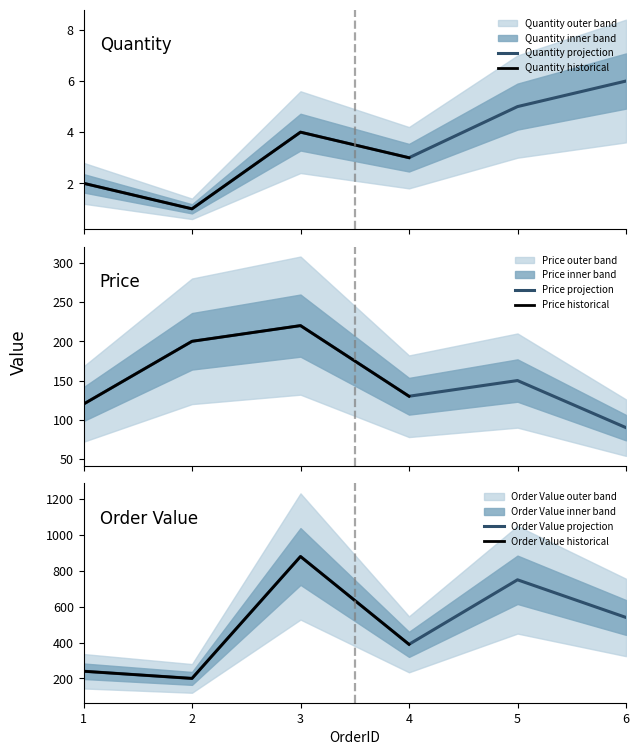

Which label corresponds to the smallest value in the chart?

2